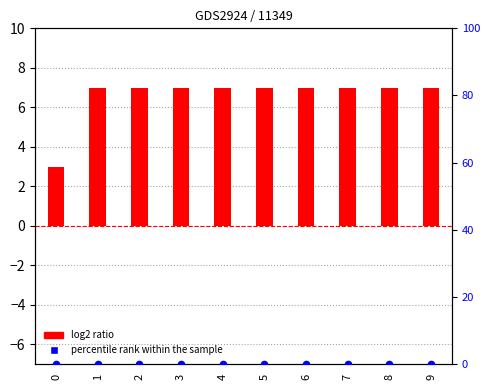

Which series has the largest Y range (max minus min)?

log2 ratio